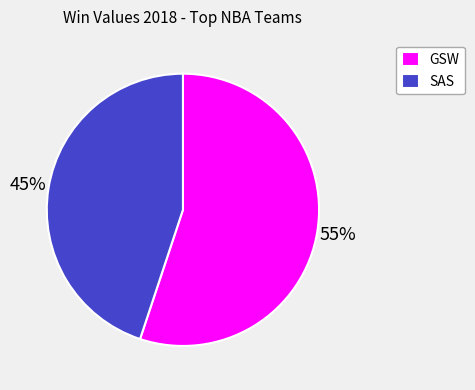

To the nearest percent, what portion does SAS represent?

45%